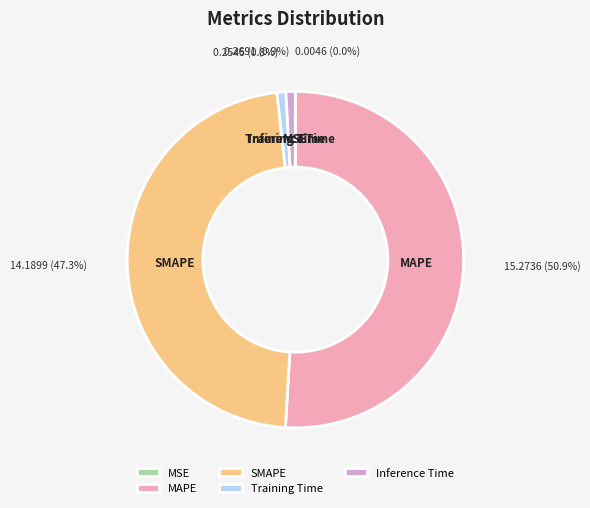

Which has a higher value, MAPE or Training Time?

MAPE